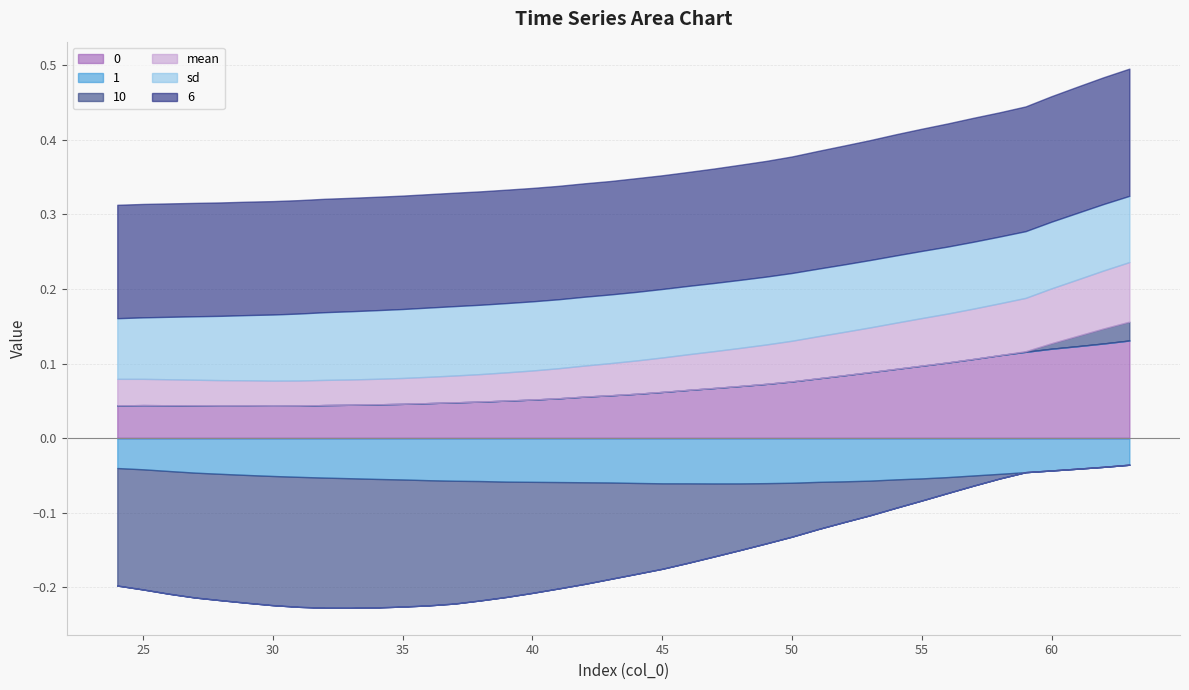

Count the number of data series in this chart.

6